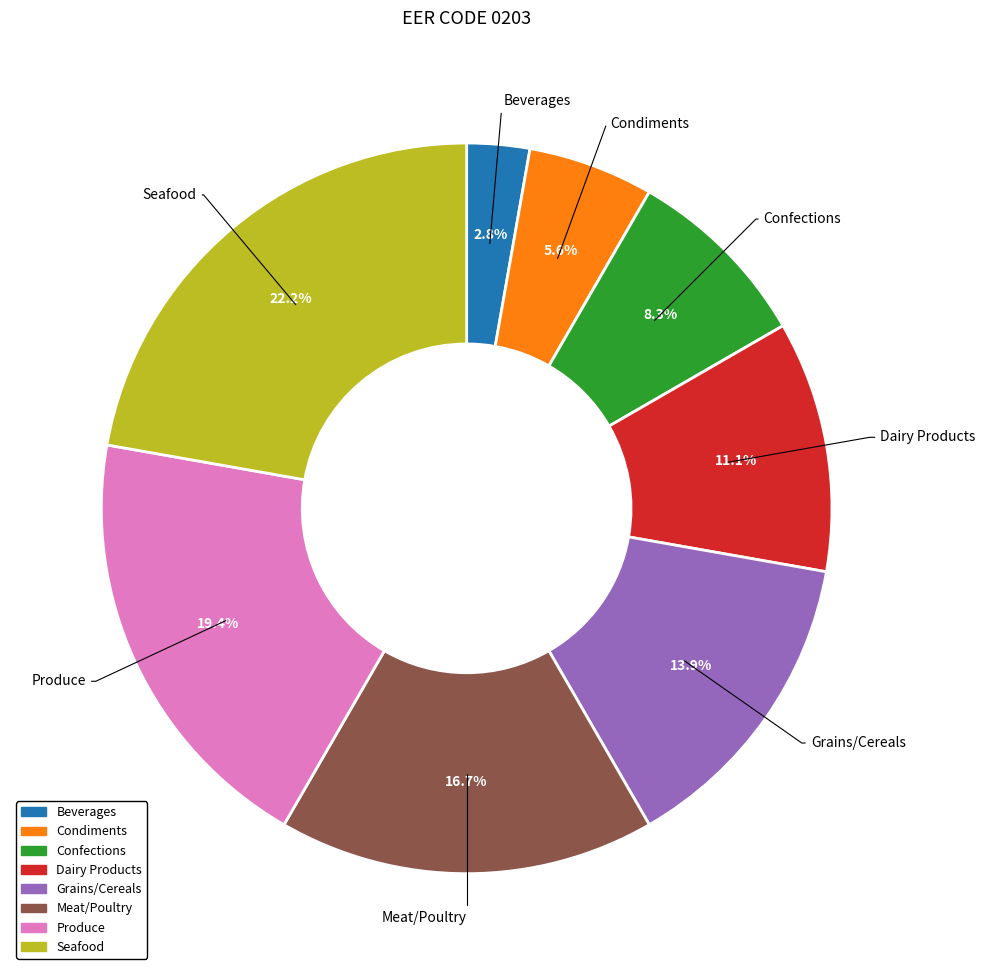

Combined, do Confections and Meat/Poultry account for over 50%?

No